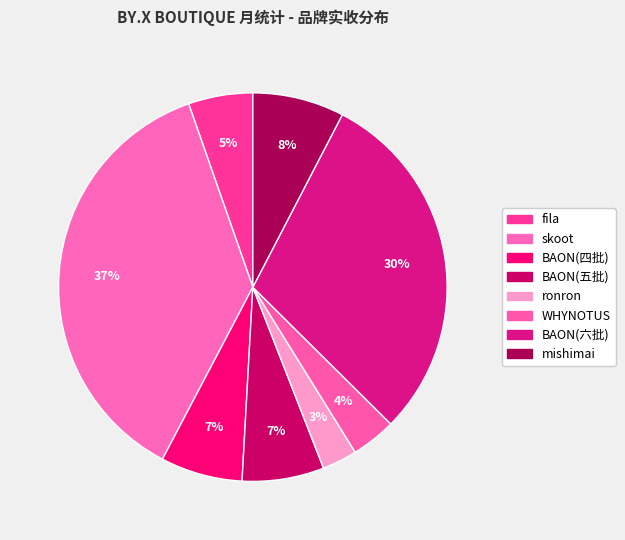

Does any single category account for the majority?

No